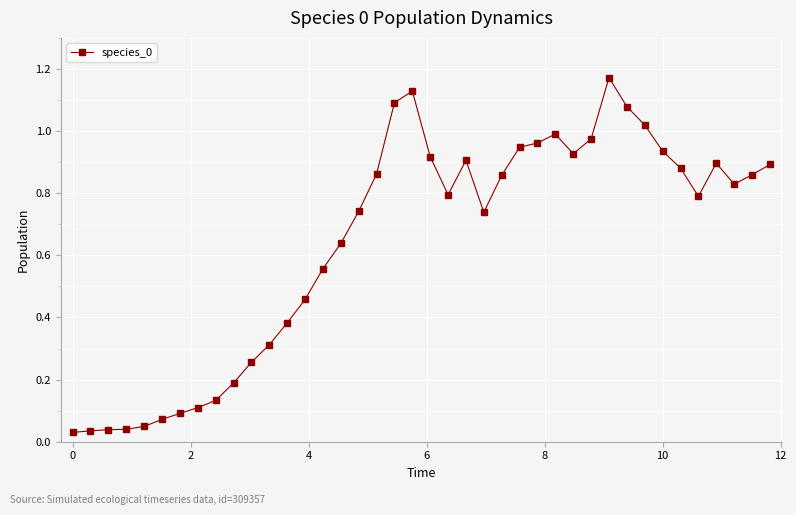

True or false: there are more than 2 points higher than both neighbors.

True